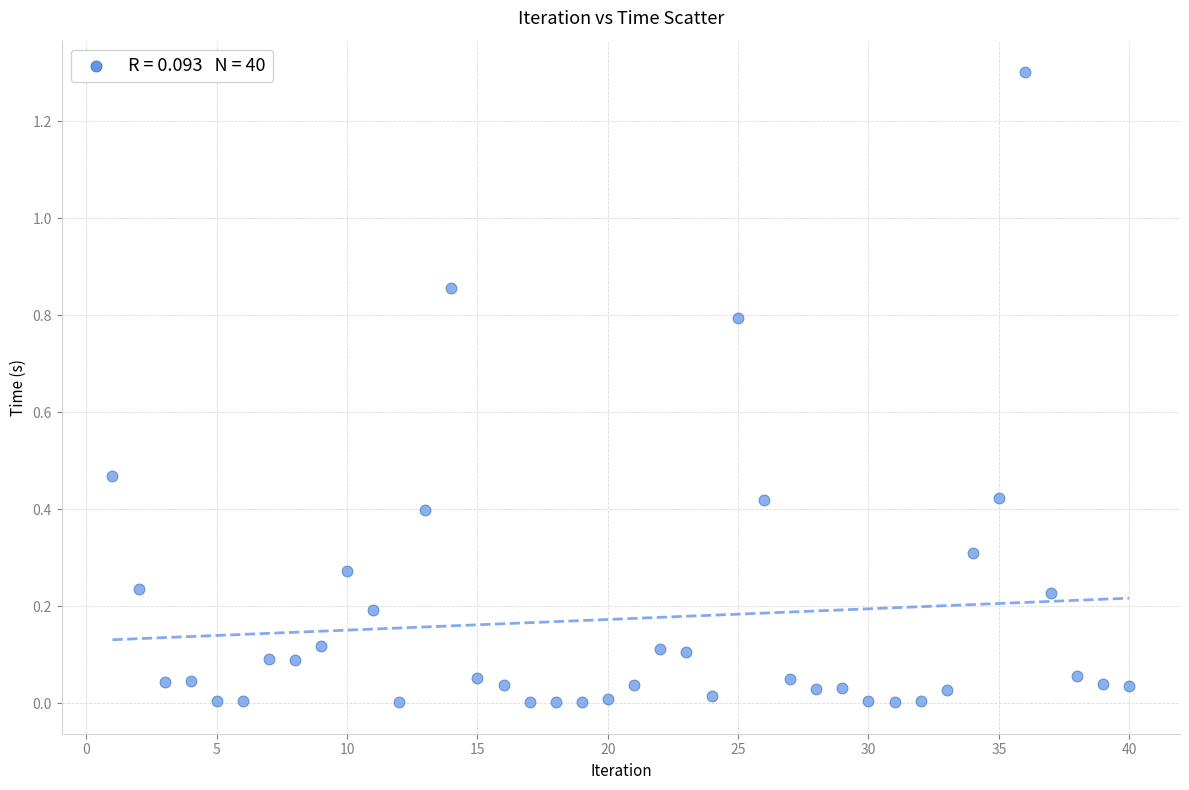

What is the range of X values (max minus min)?

39.0